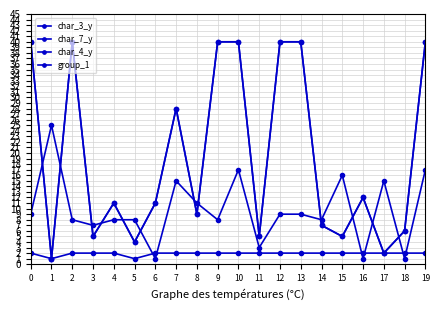

Does the chart have visible grid lines?

Yes